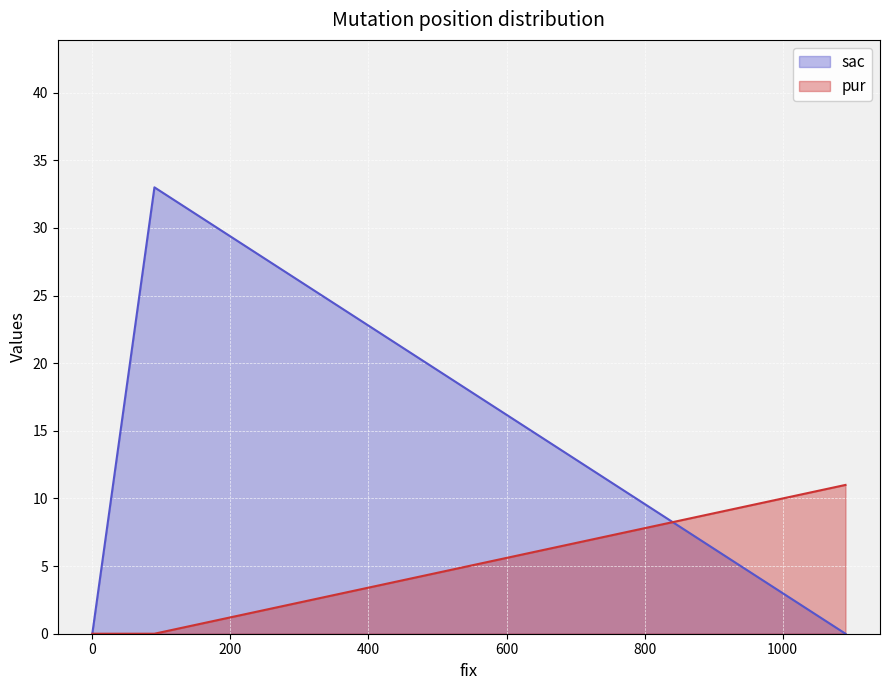

The value of sac at 90 is 33. True or false?

True